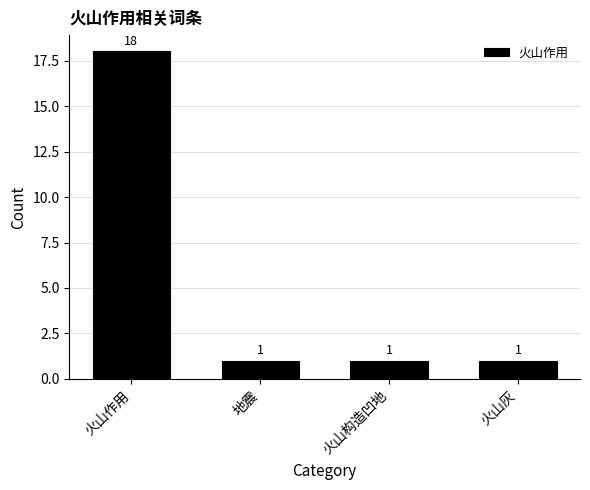

What is the average value?

5